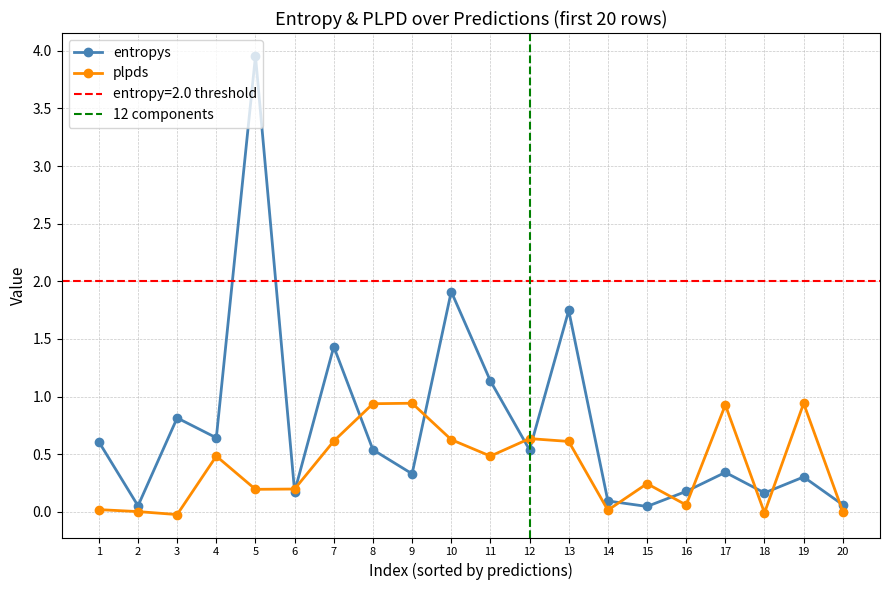

How many interior local peaks does the plpds series have?

6